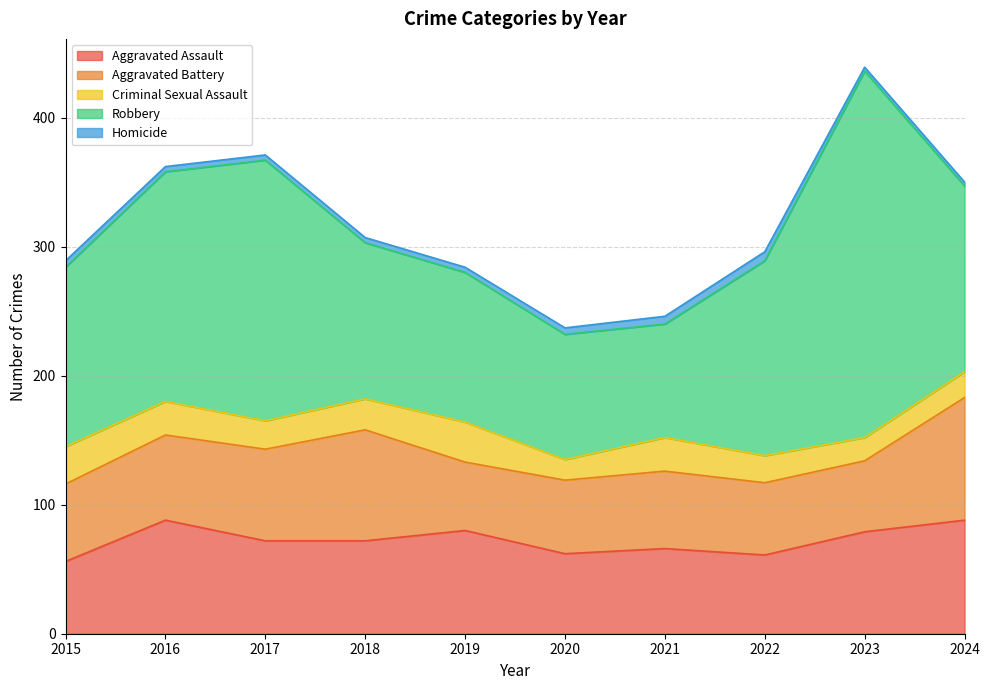

At how many categories does at least one series exceed 195?

2